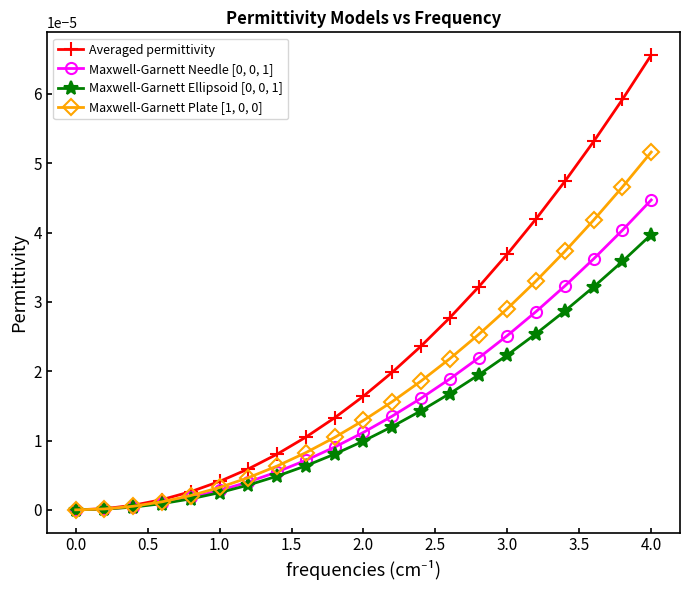

Which series has the widest spread of values?

Averaged permittivity